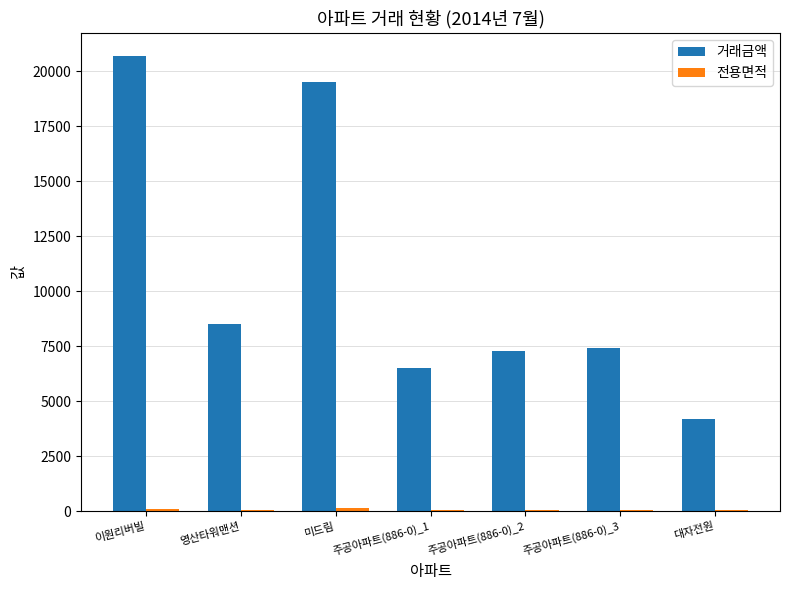

Which category has the highest value in the 거래금액 series?

이원리버빌